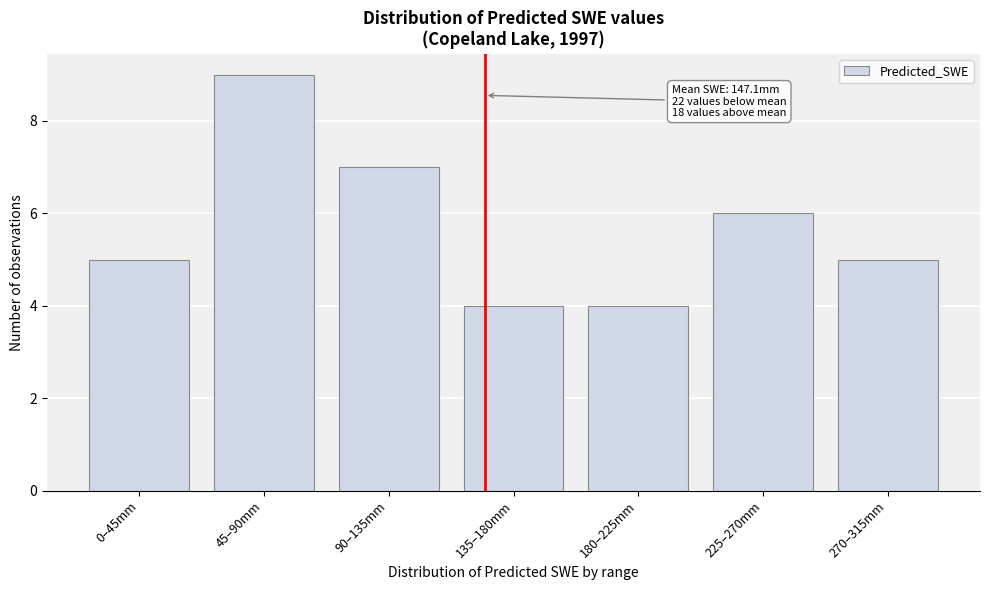

Reading right to left, list all the values displayed in this chart.

5	6	4	4	7	9	5